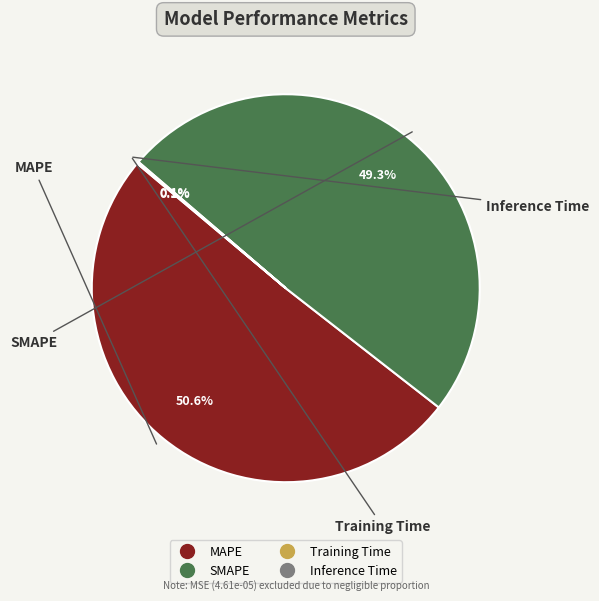

How much of the chart is everything except SMAPE?

50.7%